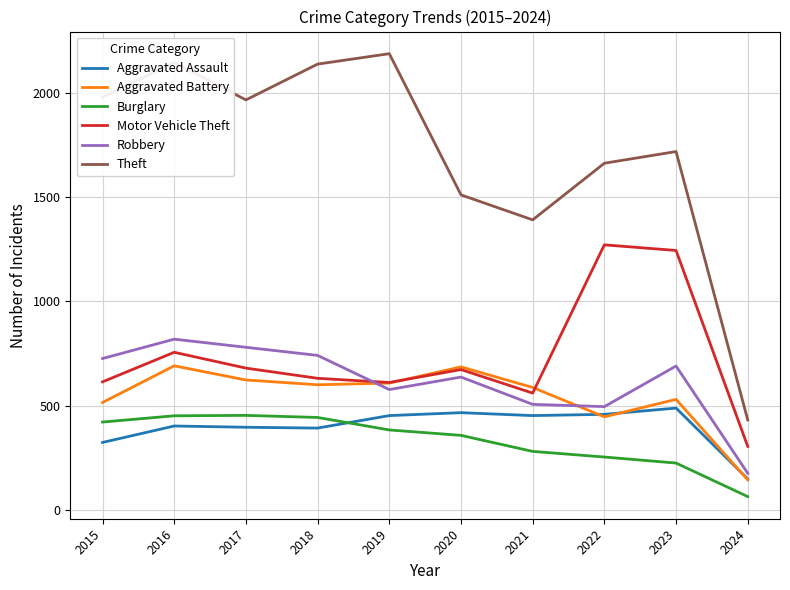

True or false: Robbery has a value of 495 at 2022.

True